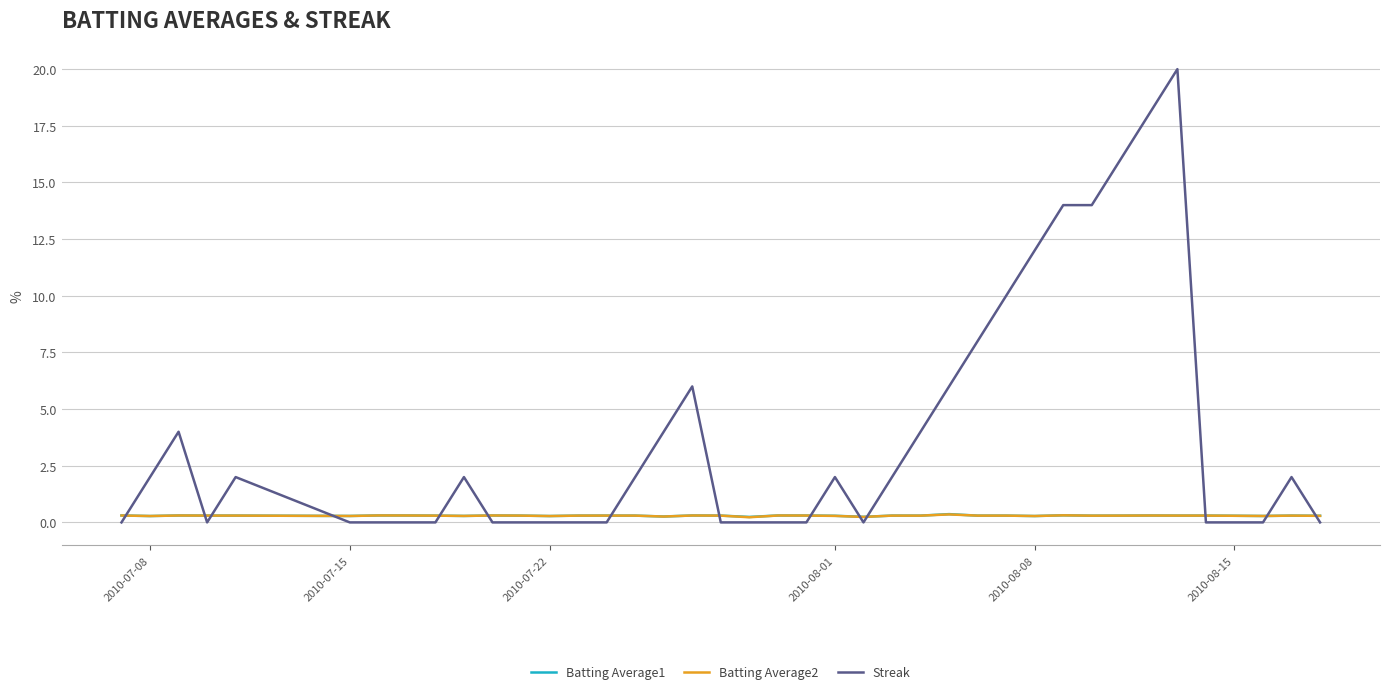

Which series has the widest spread of values?

Streak